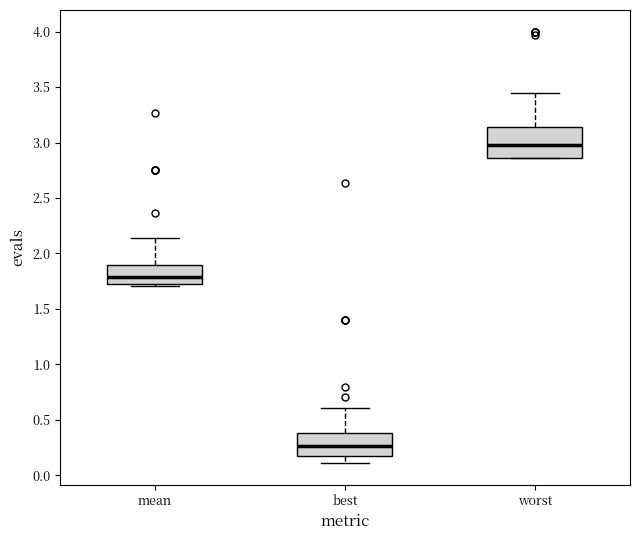

Which box's median line is the lowest?

best